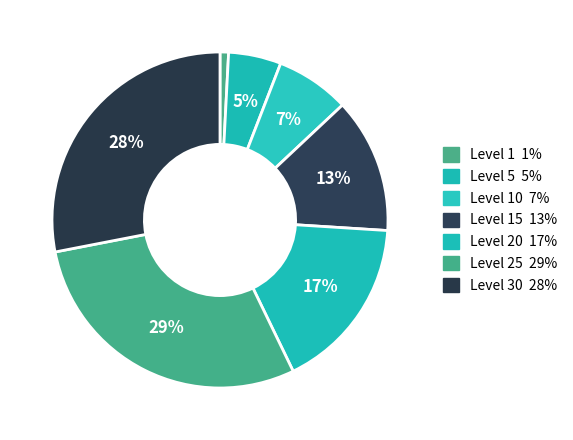

How many segments does this pie chart have?

7